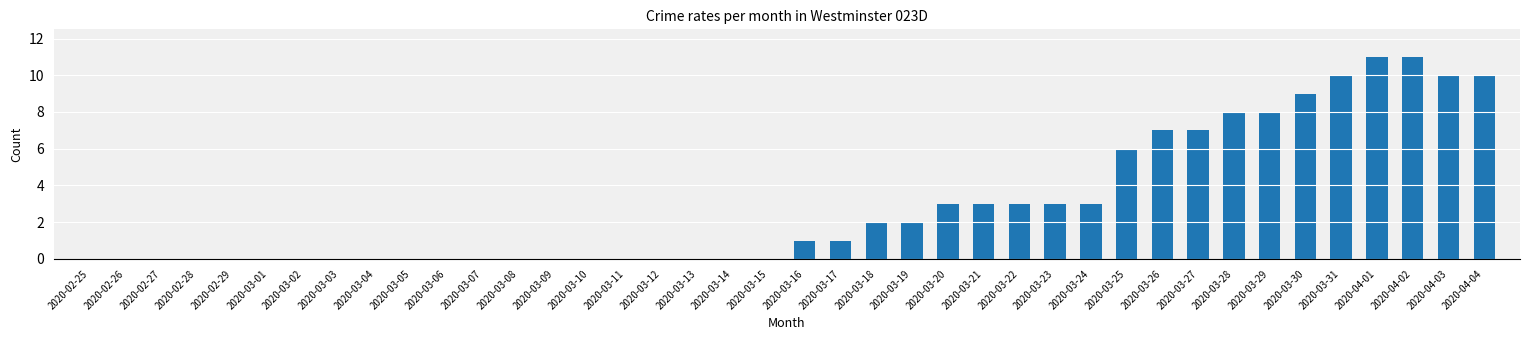

Is it true that the value at 2020-03-28 is 8?

True